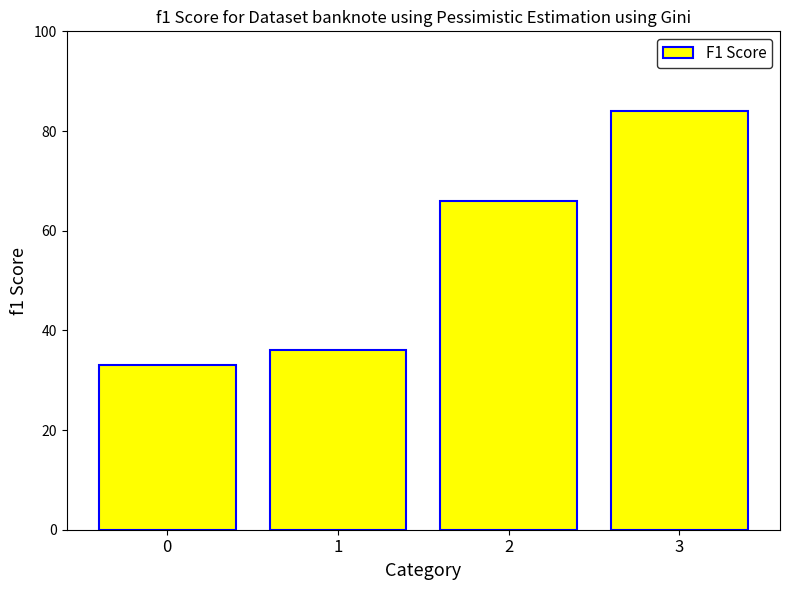

Is it true that the value at 3 is 47?

False